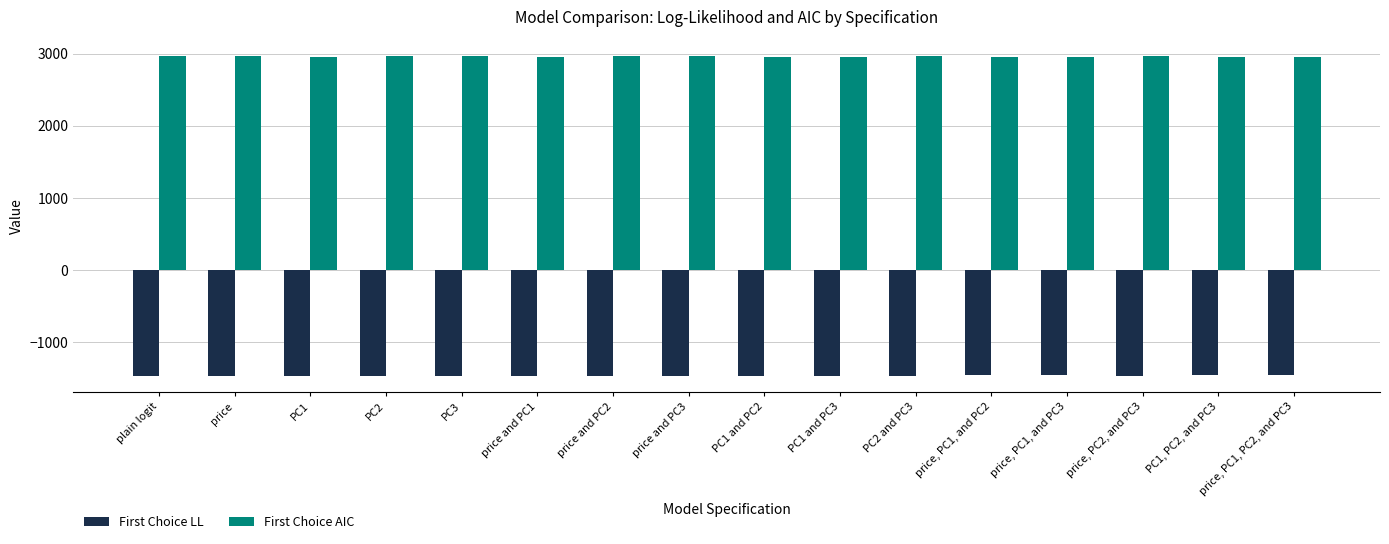

True or false: First Choice AIC has a value of 4395.6 at price, PC1, and PC2.

False